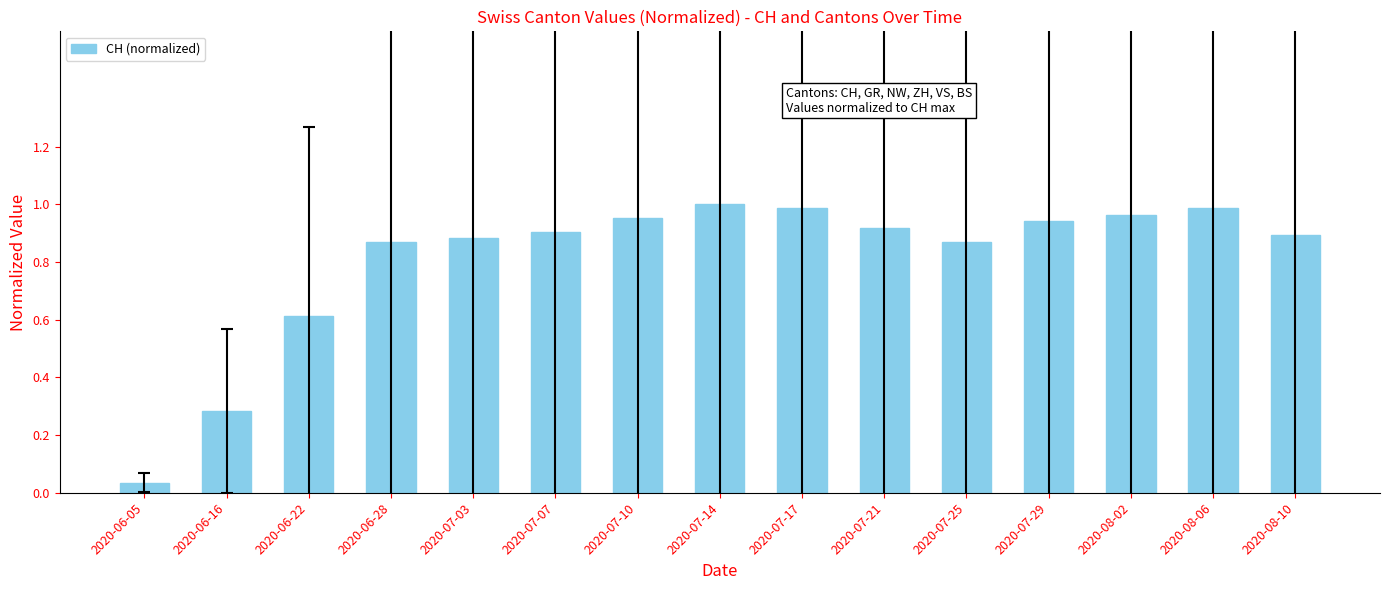

Which category has the lowest value across all series?

2020-06-05